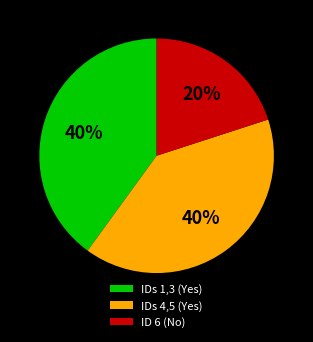

To the nearest percent, what percentage of the pie is IDs 1,3 (Yes)?

40%